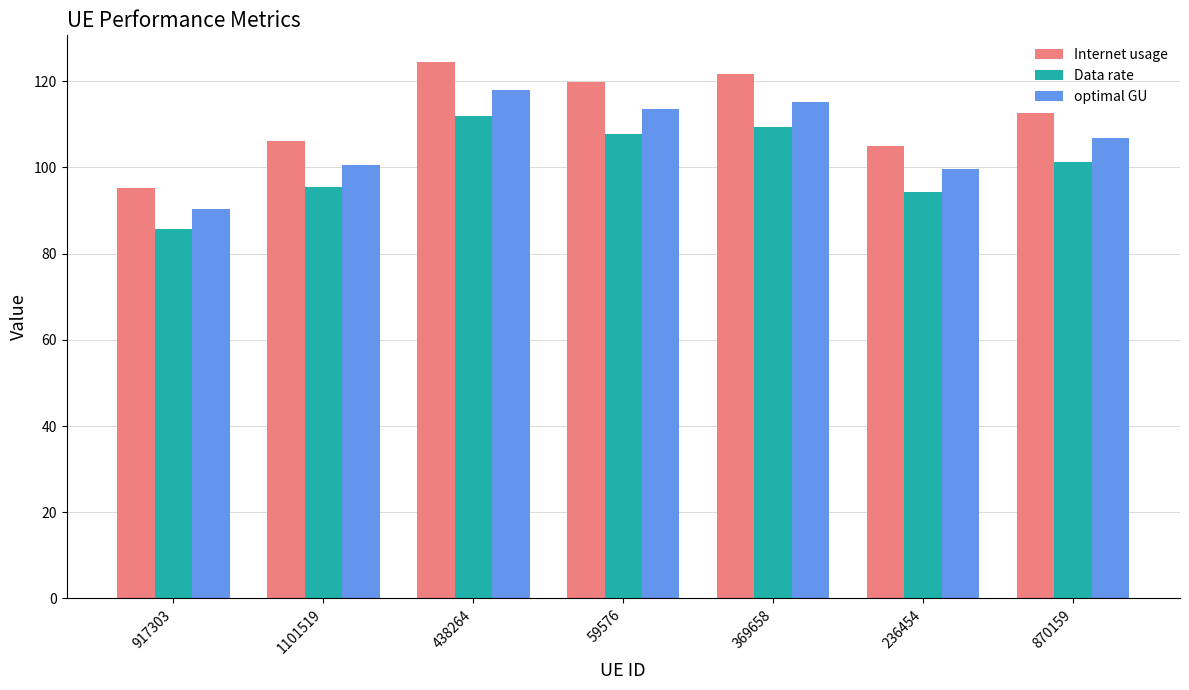

How many categories are shown in the chart?

7